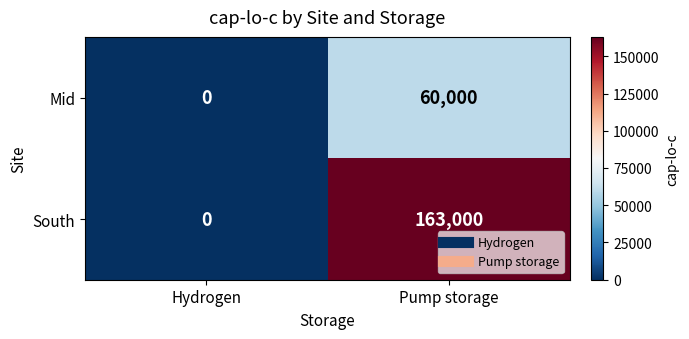

What is the difference between the maximum and minimum values in the South series?

163000